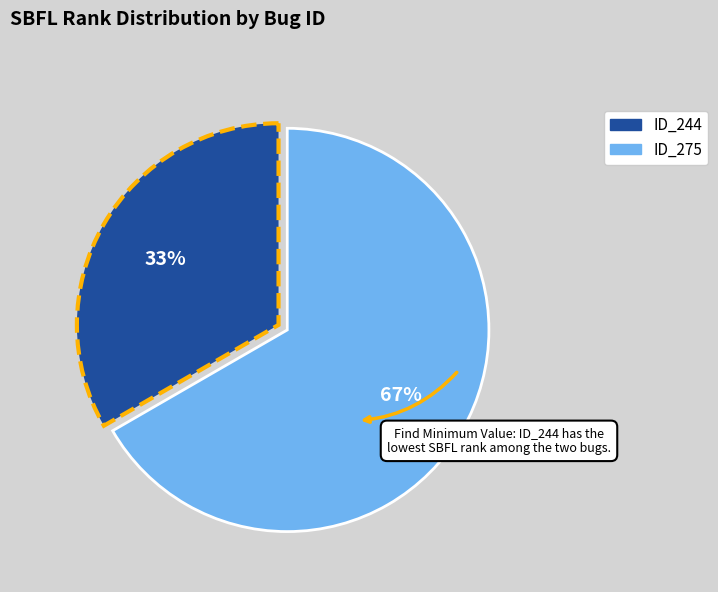

Is there any slice that represents more than half of the pie?

Yes